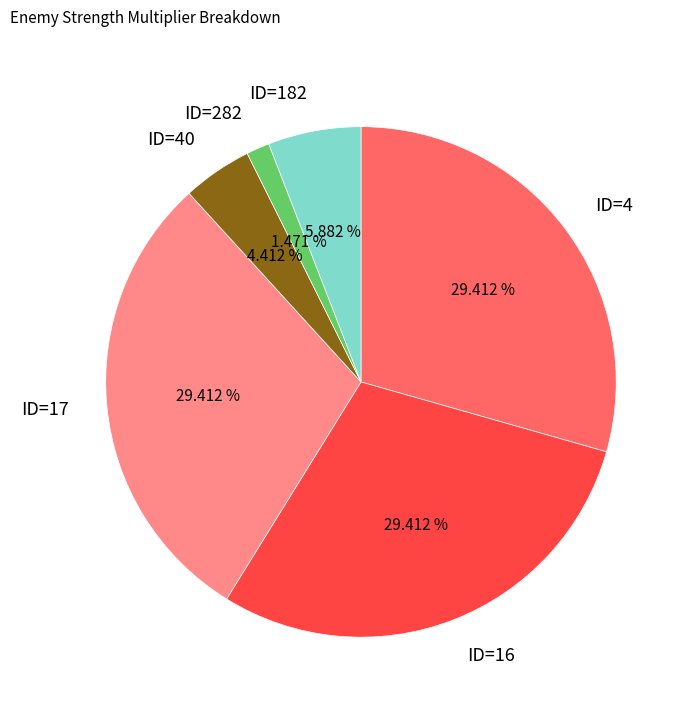

Which has a higher value, ID=282 or ID=16?

ID=16